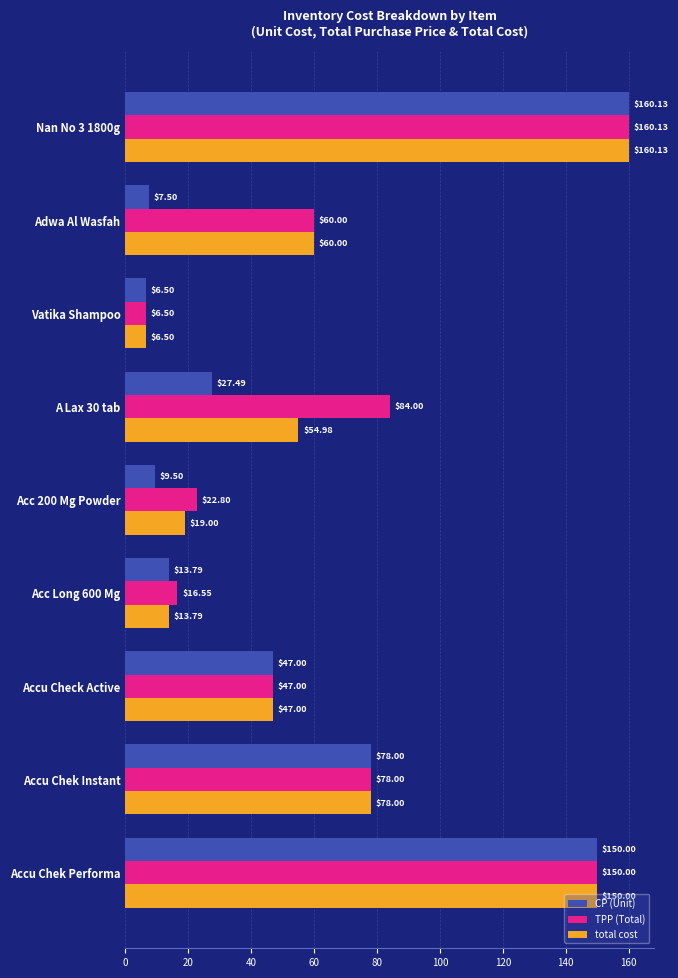

At which label does total cost reach its minimum?

Vatika Shampoo